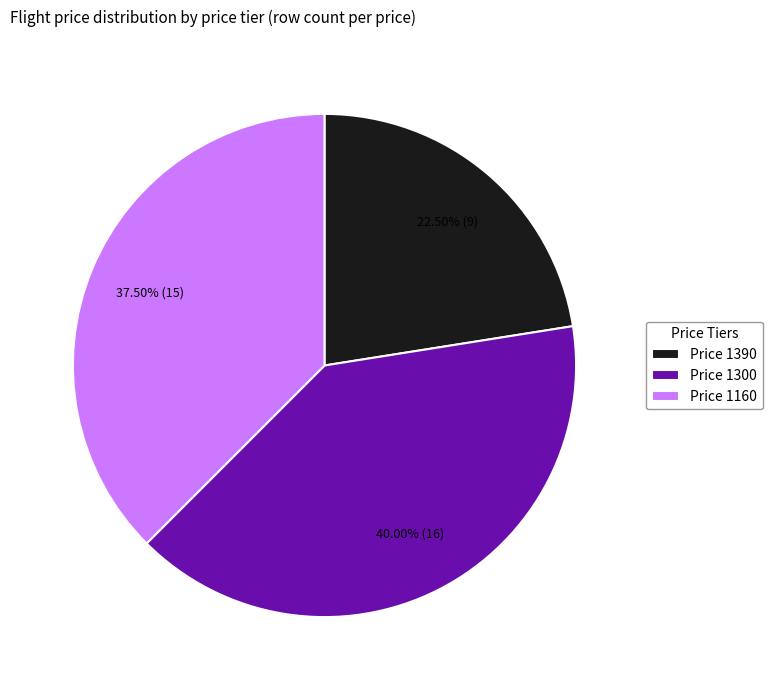

Does Price 1300 account for over 50% of the chart?

No